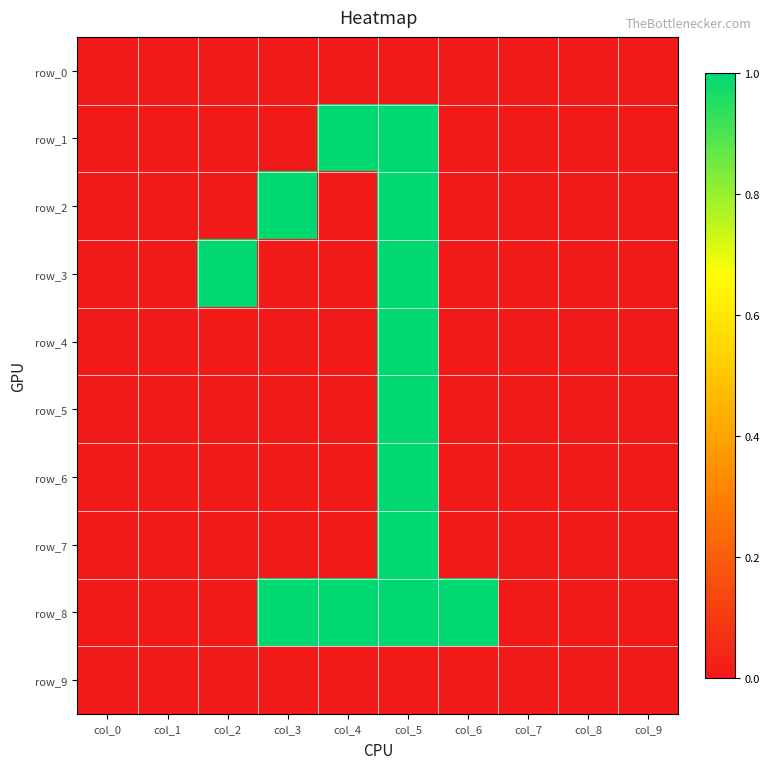

Which label corresponds to the largest value in the chart?

col_4